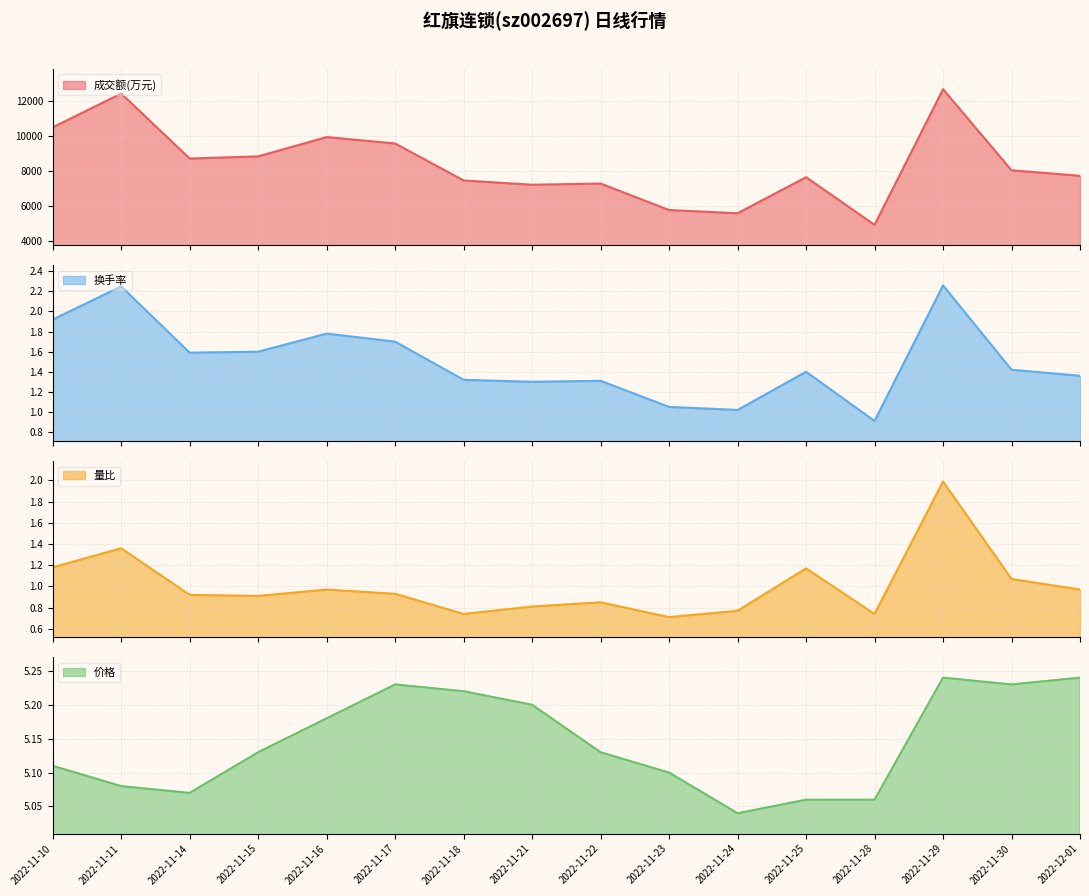

What position from the right is 2022-11-29?

3